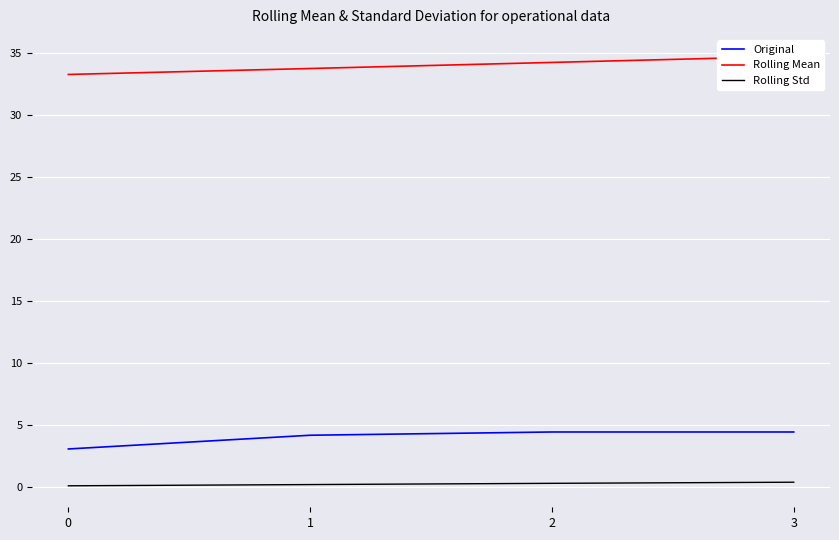

What is the difference between the second highest and second lowest values in the Rolling Mean series?

0.5